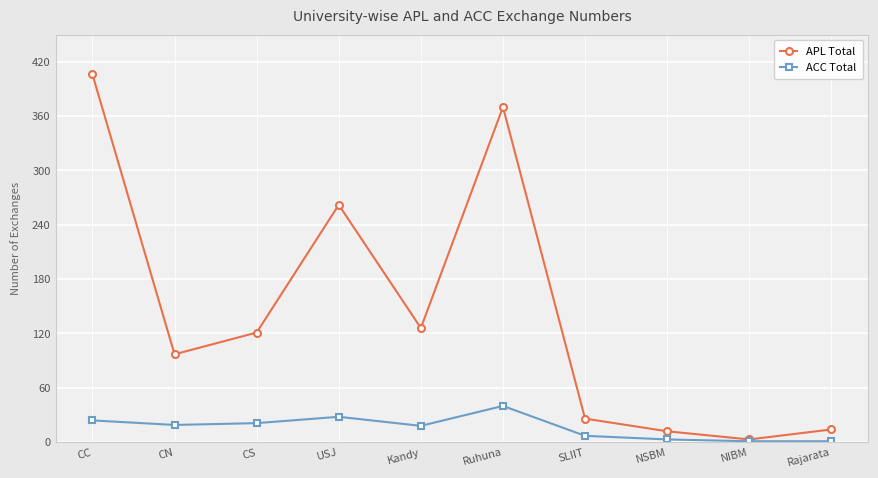

Which label corresponds to the largest value in the chart?

CC